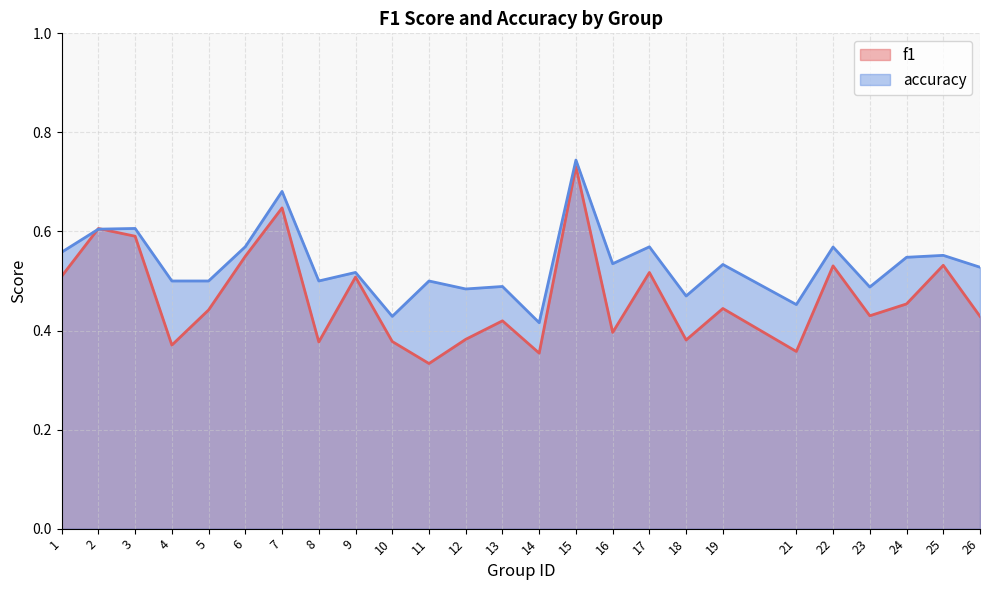

The value of f1 at 16 is 0.4. True or false?

True